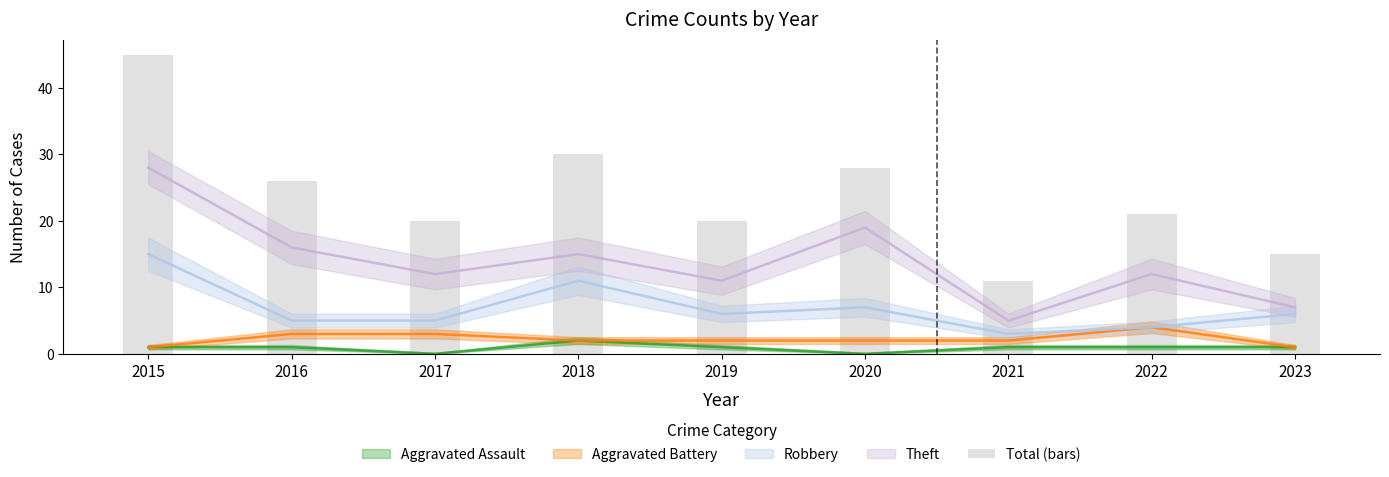

List the labels in order of value, smallest first.

2021, 2023, 2017, 2019, 2022, 2016, 2020, 2018, 2015